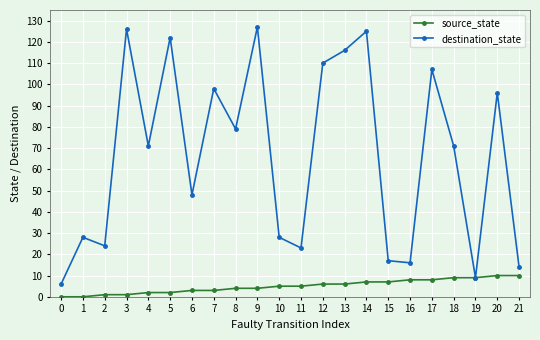

Is the value of destination_state at 16 greater than the value of source_state at 17?

Yes